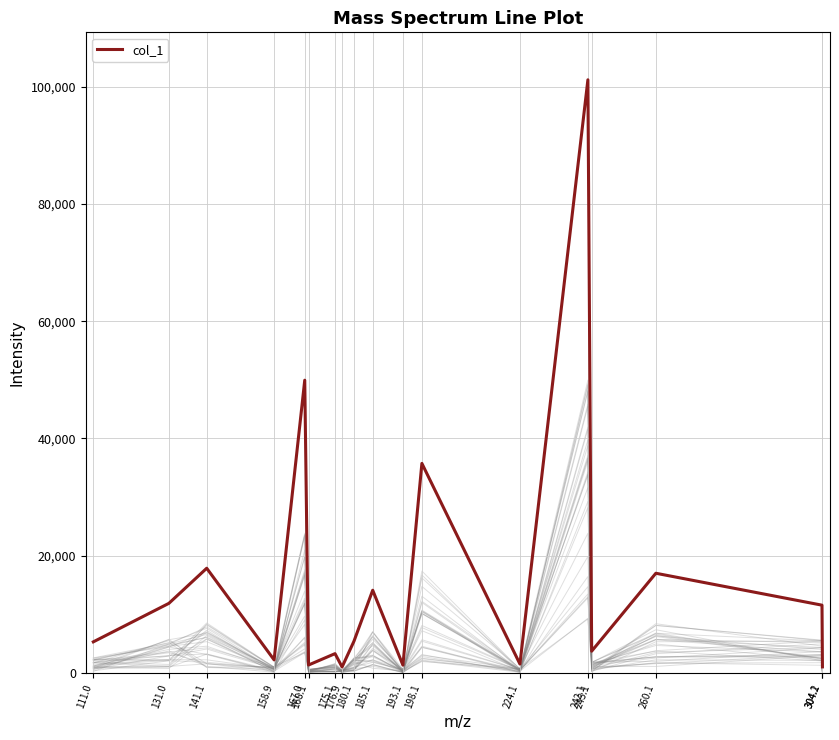

List the labels in order of value, smallest first.

176.9, 304.2, 193.1, 168.1, 224.1, 158.9, 175.1, 243.1, 111.0, 180.1, 304.1, 131.0, 185.1, 260.1, 141.1, 198.1, 167.0, 242.1